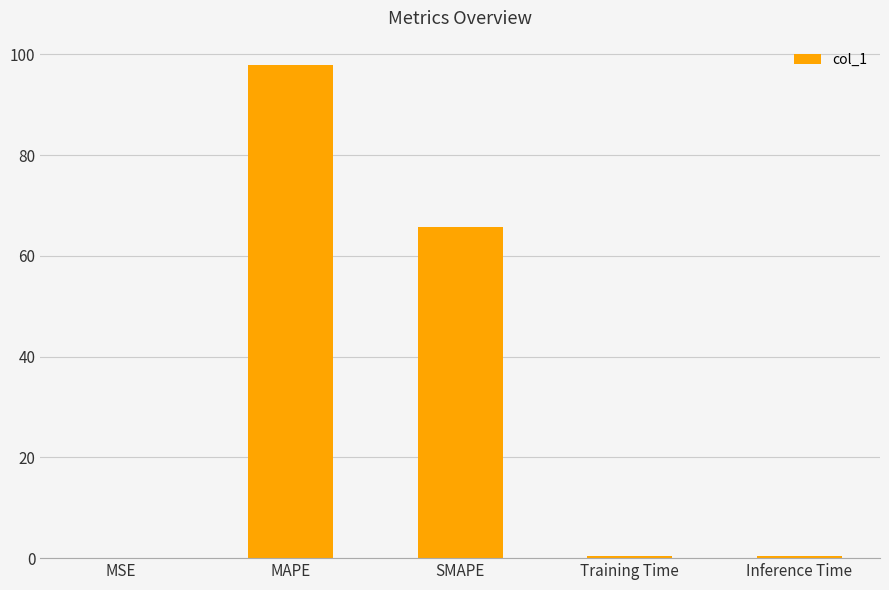

What is the sum of the values at Inference Time and MAPE?

98.2